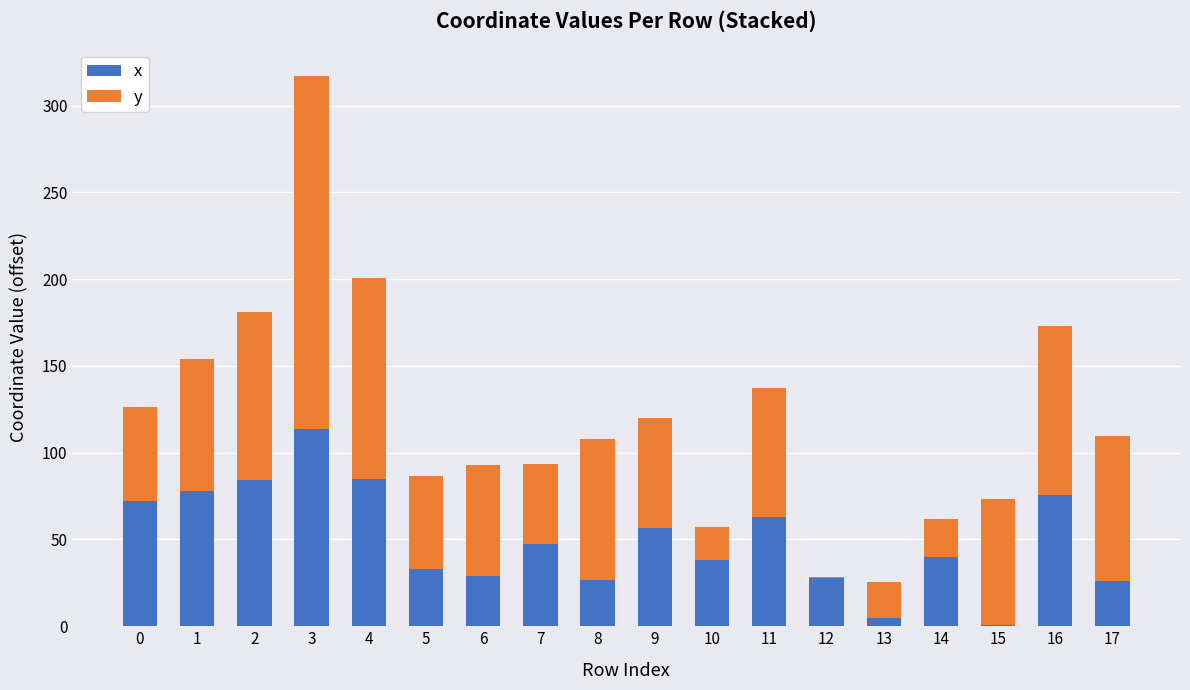

What is the maximum value for x?

113.9